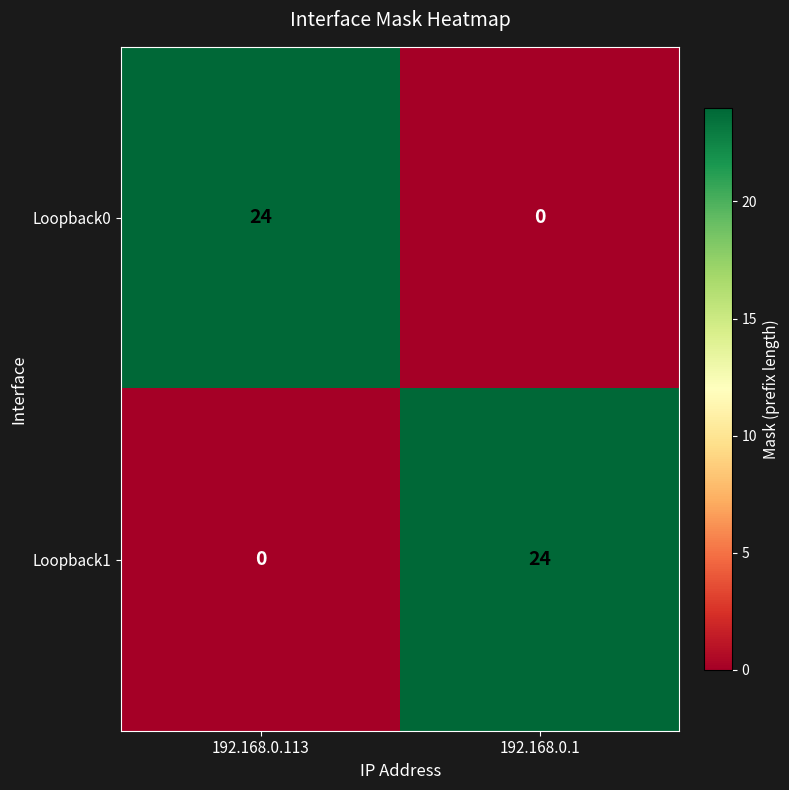

Which category has the highest value in the Loopback1 series?

192.168.0.1